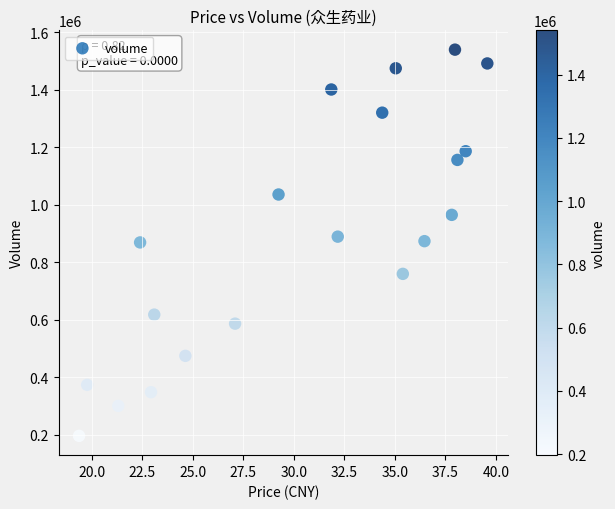

What is the range of Y values (max minus min)?

1343211